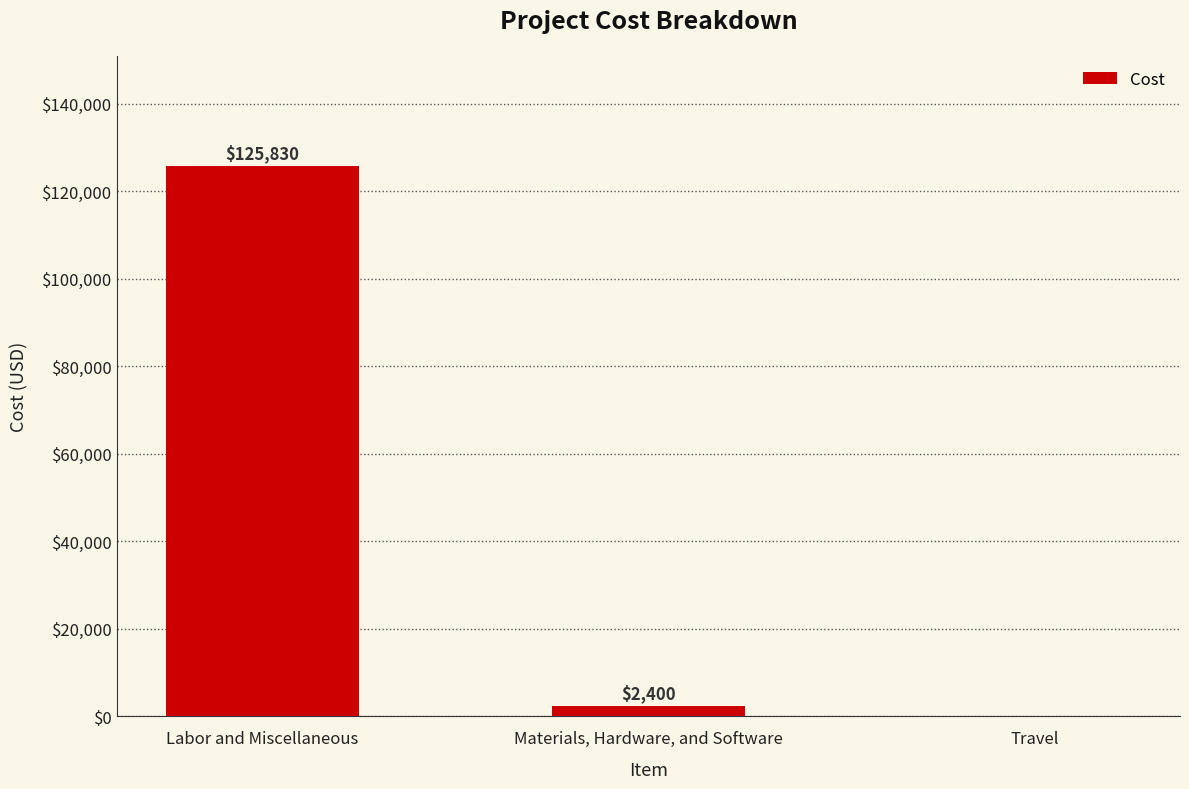

The chart shows a value of 0 at Travel. True or false?

True